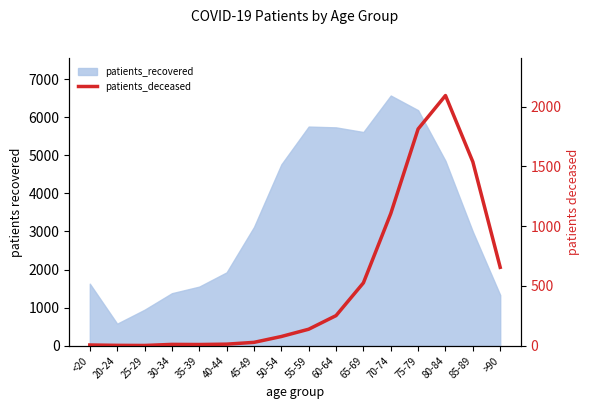

The chart shows a value of 28 at 45-49. True or false?

True